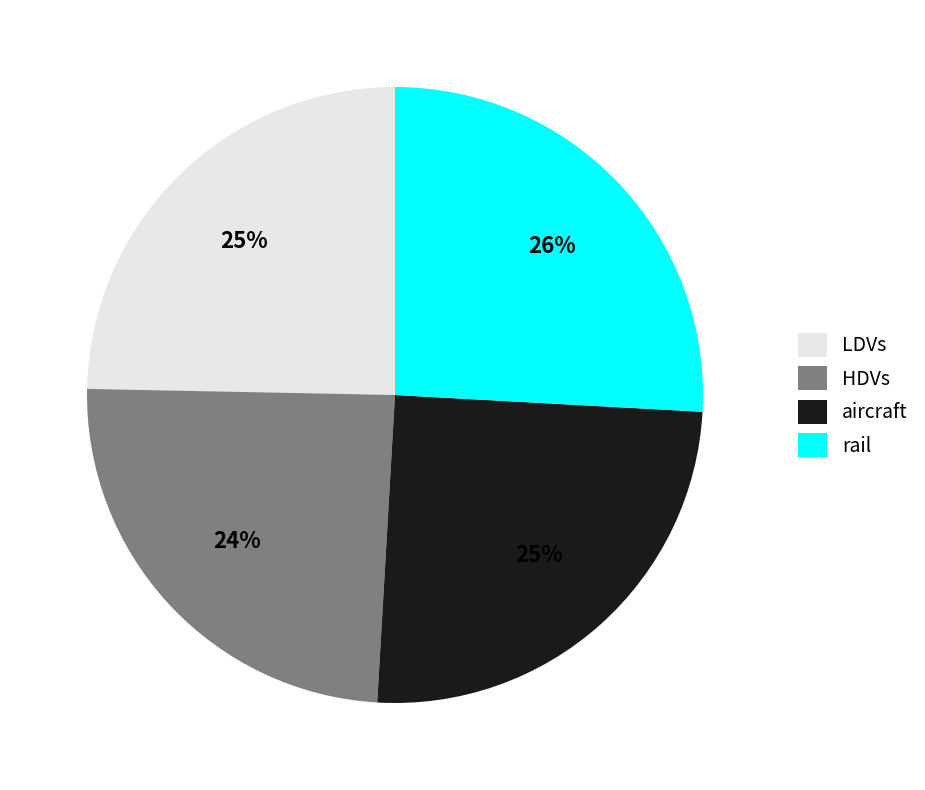

Which slice is the largest?

rail